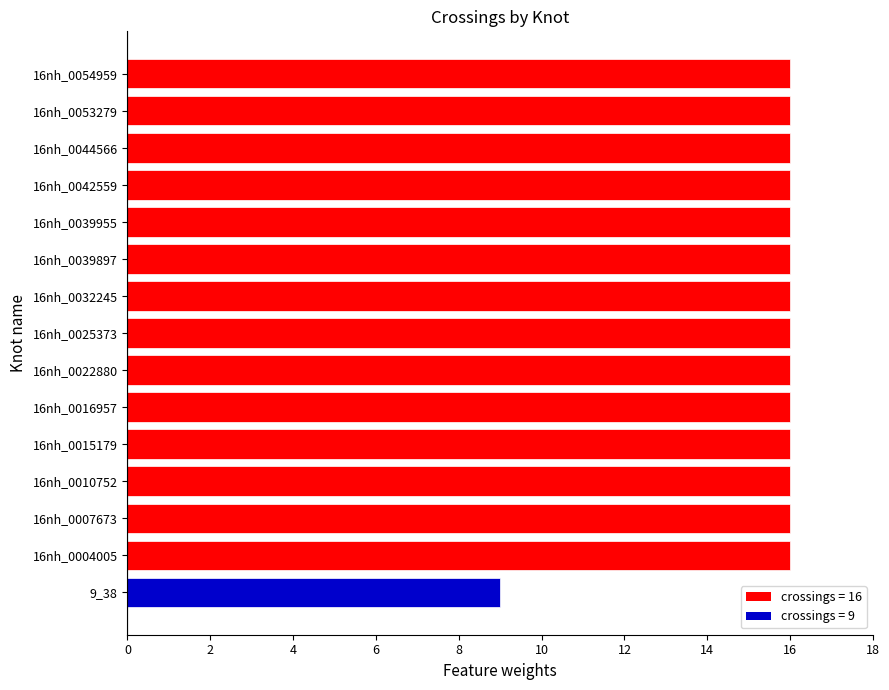

What is the smallest value displayed?

9